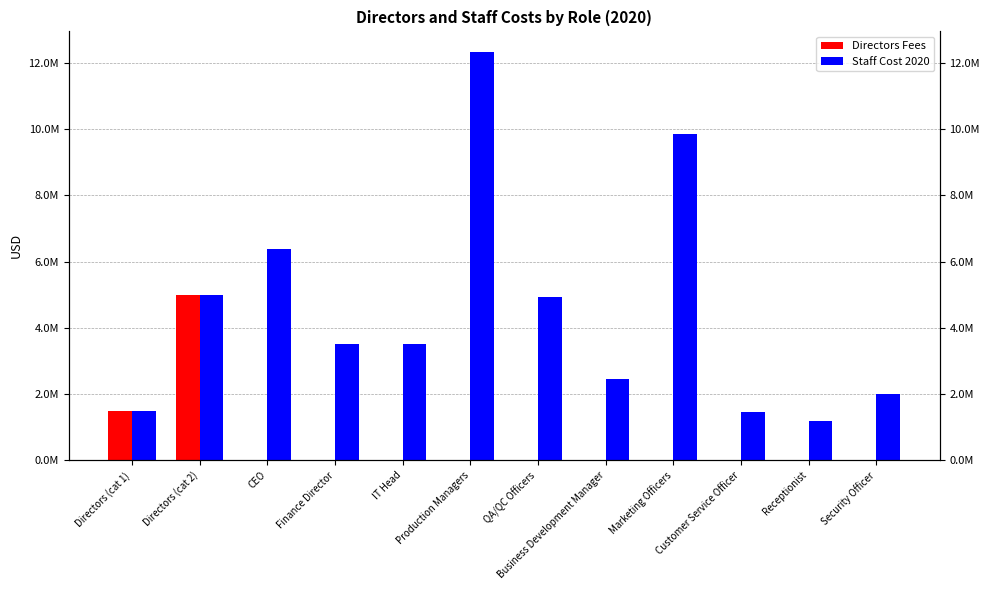

Is the value of Directors Fees at Production Managers greater than the value of Staff Cost 2020 at QA/QC Officers?

No